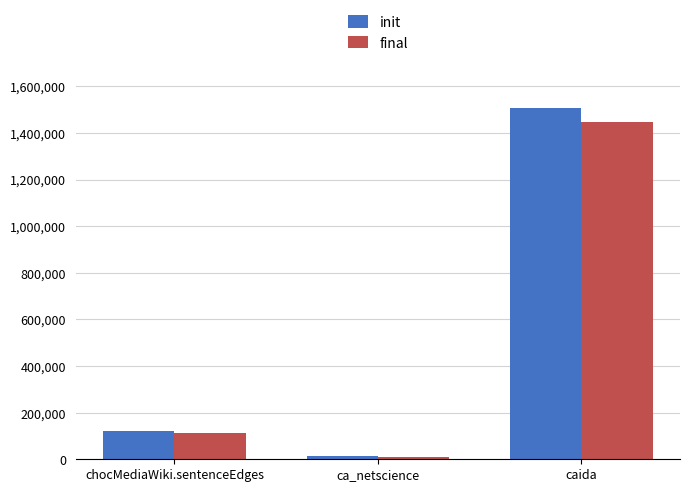

What is the label of the 1st bar from the left?

chocMediaWiki.sentenceEdges